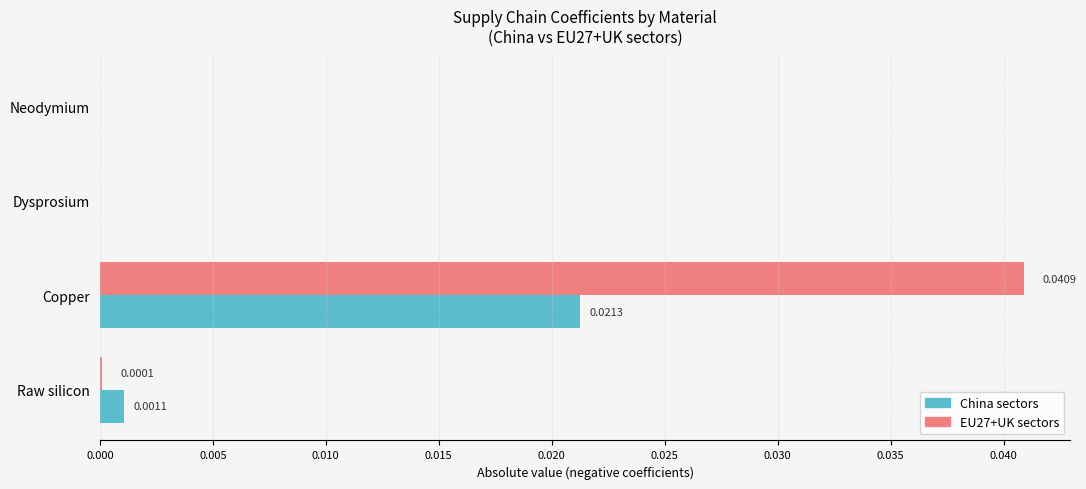

Which label corresponds to the largest value in the chart?

Copper